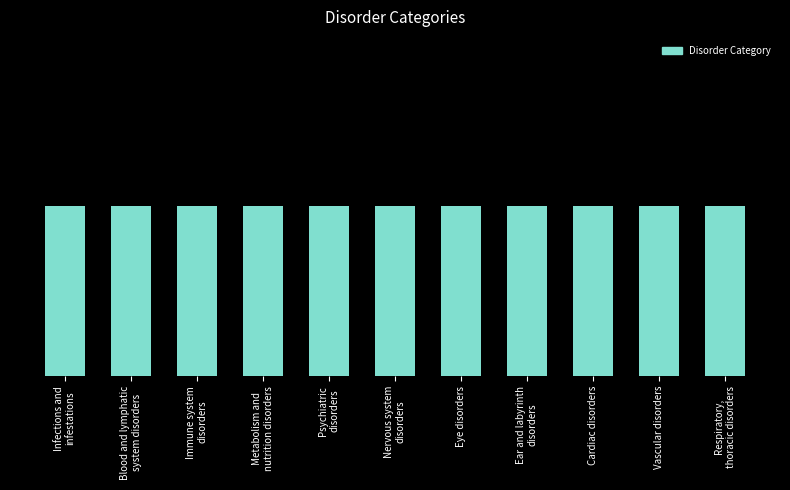

Between Nervous system
disorders and Ear and labyrinth
disorders, which is larger?

Ear and labyrinth
disorders